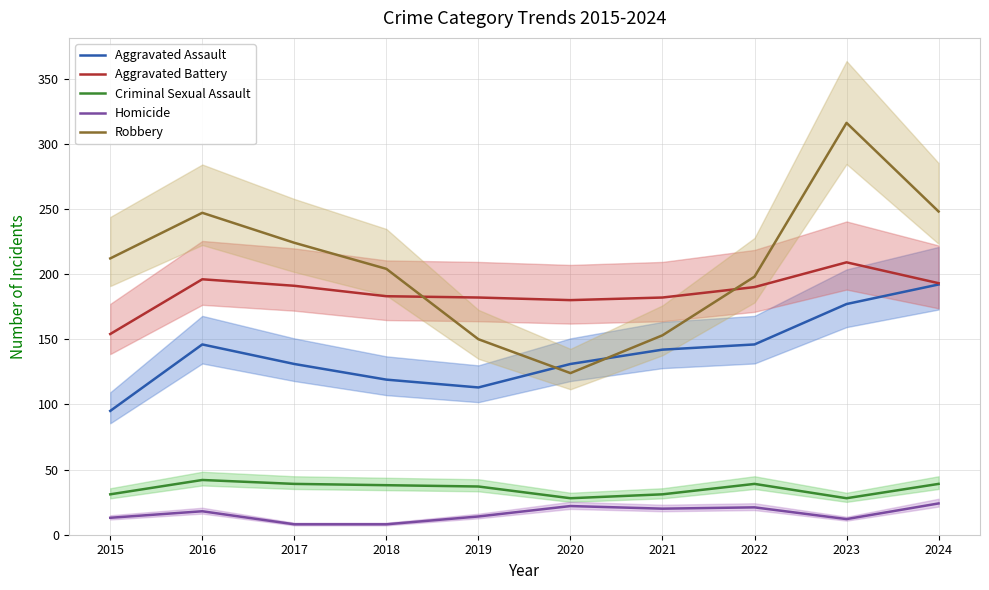

True or false: Aggravated Battery and Aggravated Assault intersect in this chart.

False